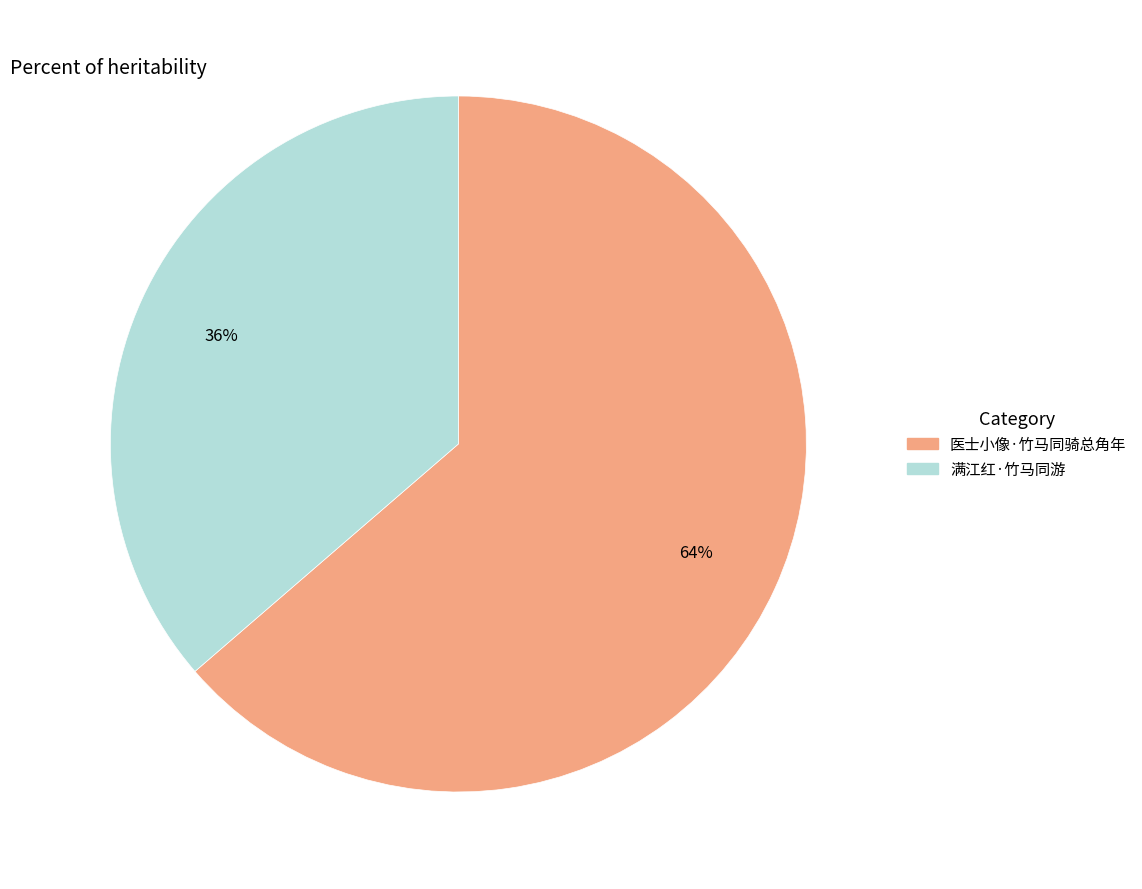

Does 医士小像·竹马同骑总角年 account for over 50% of the chart?

Yes